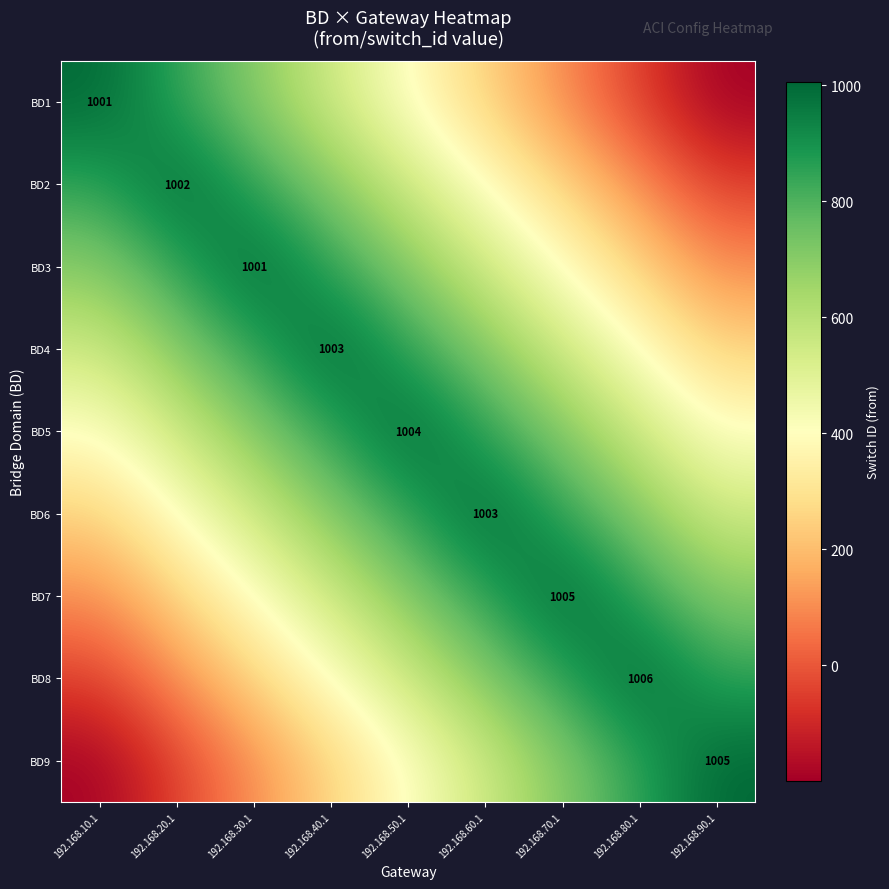

Is it true that BD6 equals 1003 at 192.168.60.1?

True